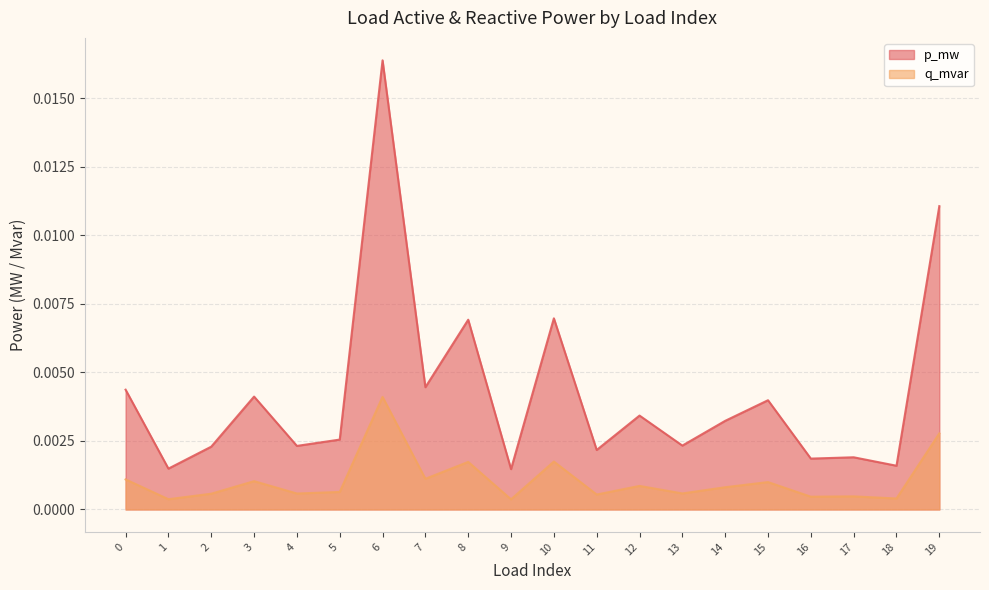

Count the number of data series in this chart.

2